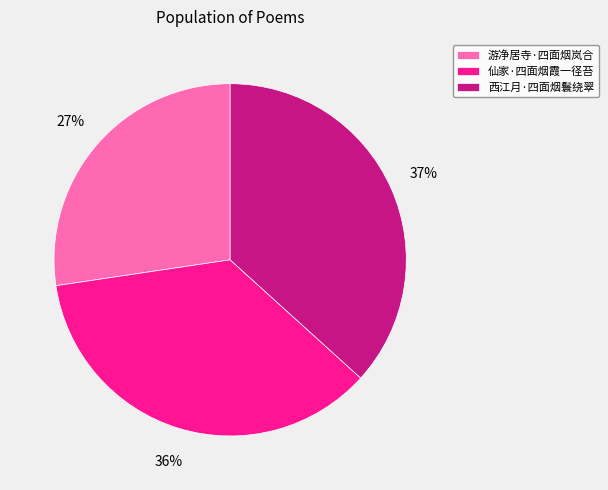

How many segments does this pie chart have?

3